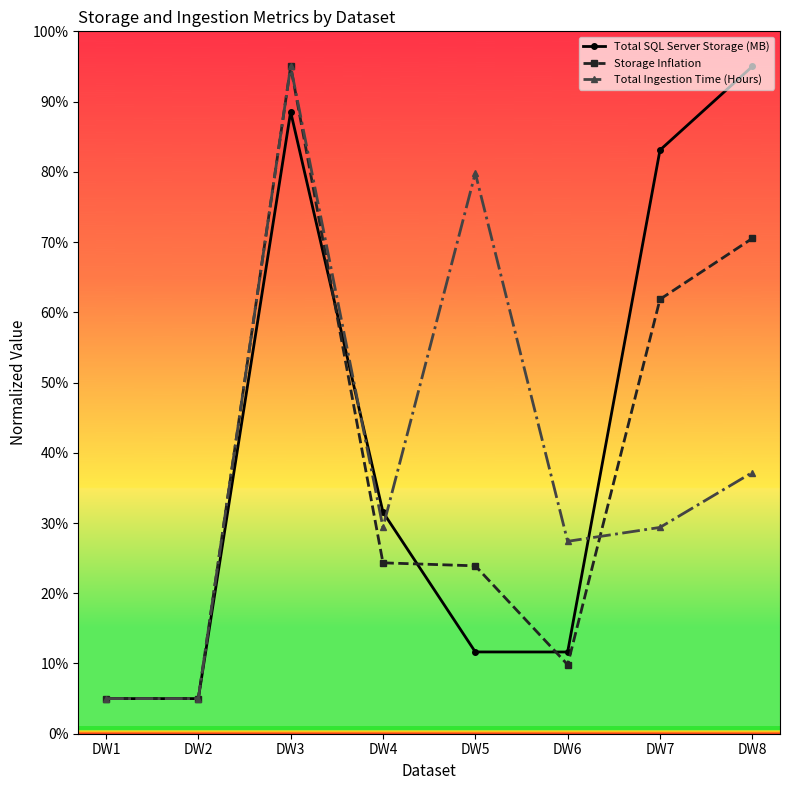

How many data points in Total SQL Server Storage (MB) are less than 31?

4